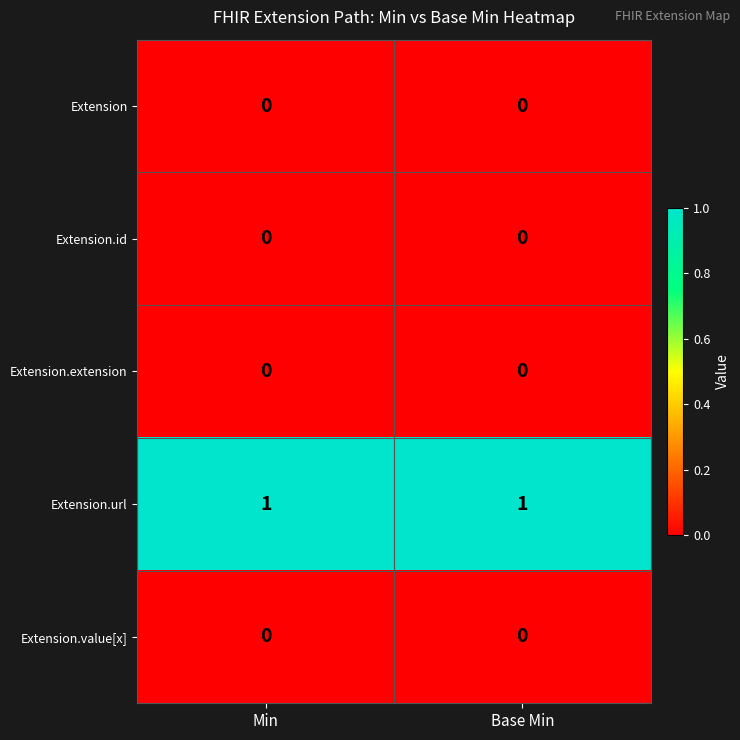

Is the value of Extension.extension at Min greater than the value of Extension.url at Min?

No